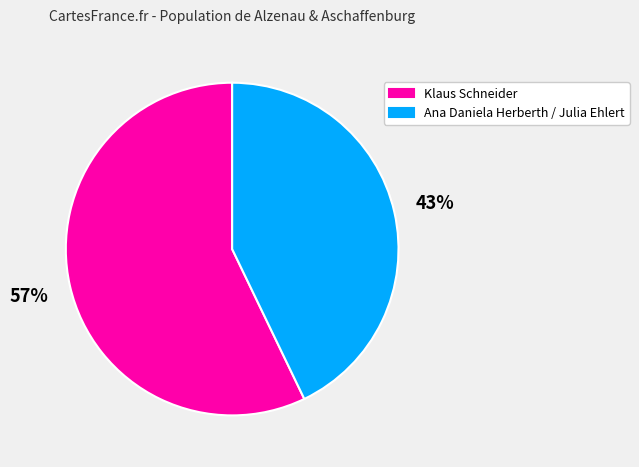

What is the largest slice in the pie chart?

Klaus Schneider